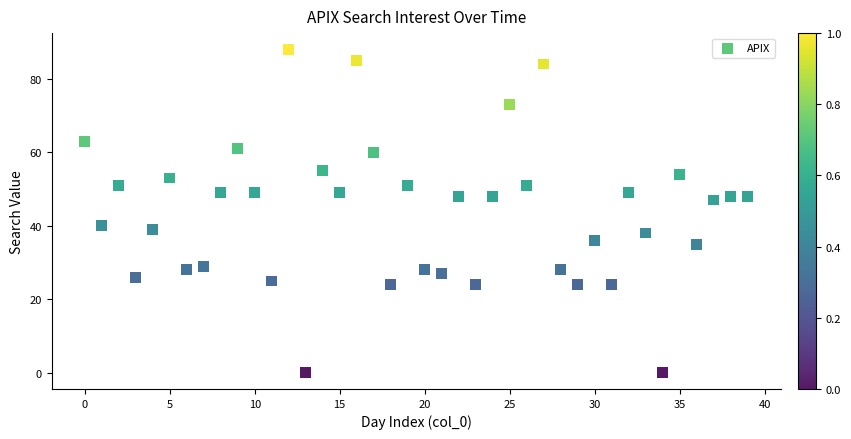

What Y value in the scatter plot is closest to 44?

47